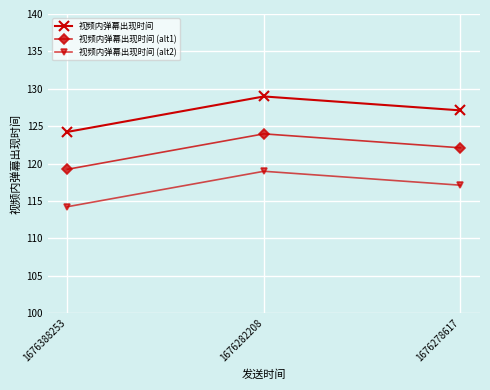

What is the value of the 视频内弹幕出现时间 (alt2) point at the 2nd from the left?

119.0